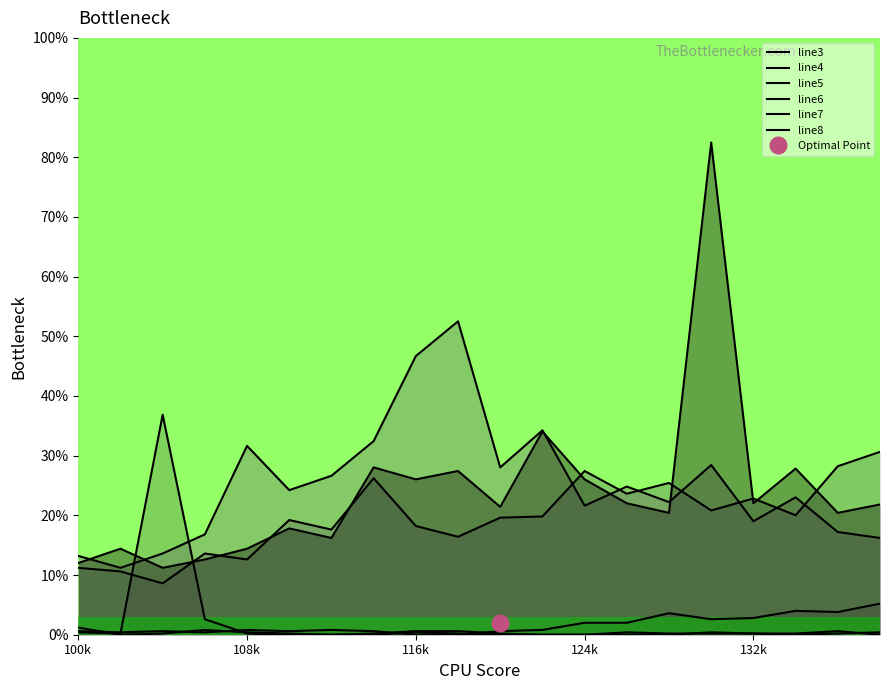

How many intersections are there between line5 and line4?

4